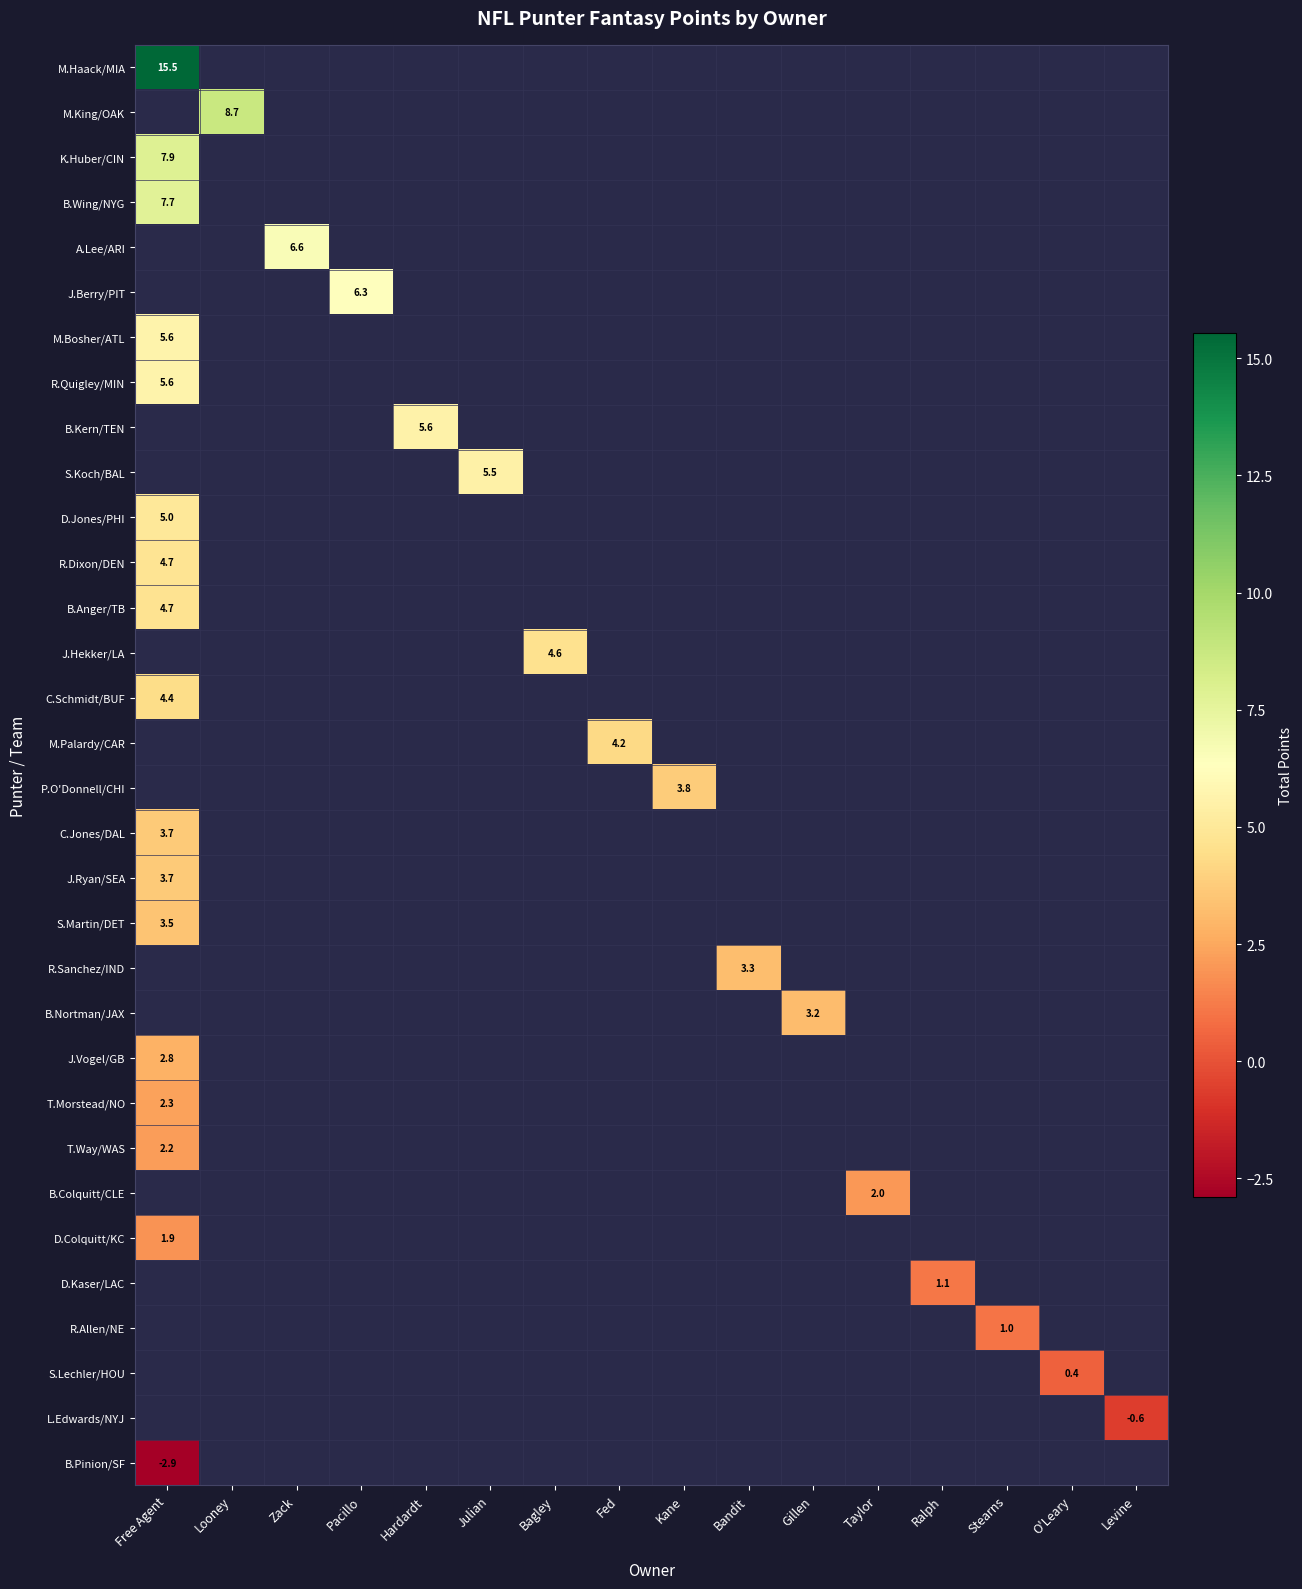

True or false: J.Ryan/SEA has a value of 3.7 at Free Agent.

True